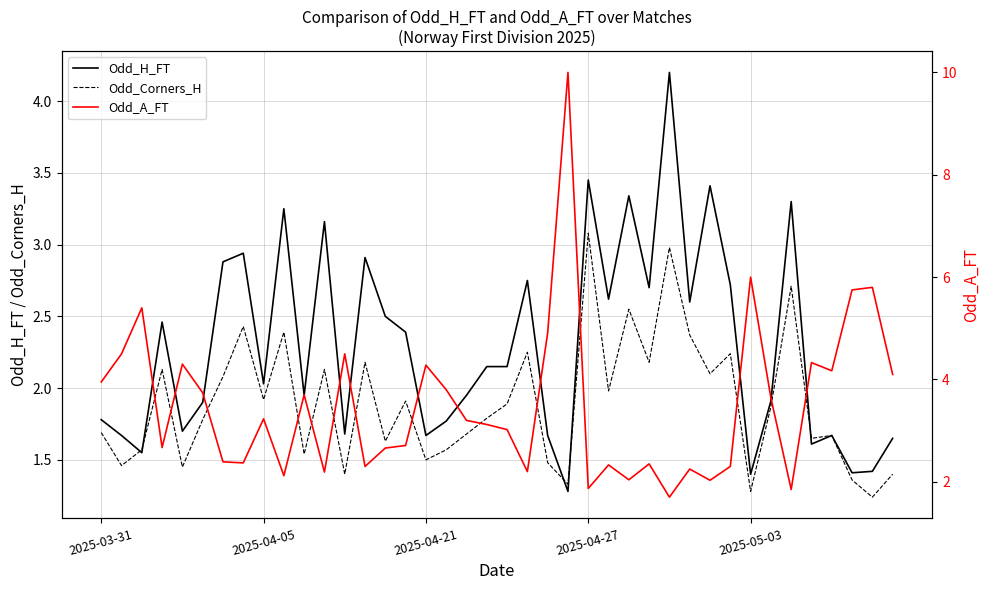

In Odd_Corners_H, how many points are higher than both neighbors (excluding endpoints)?

13